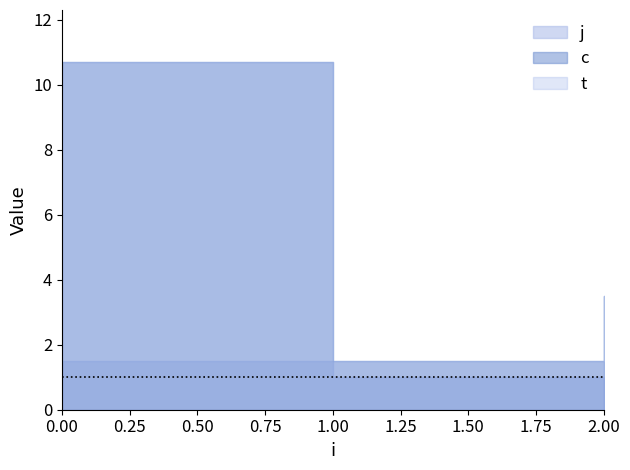

Does the chart display data point markers on the line(s)?

No